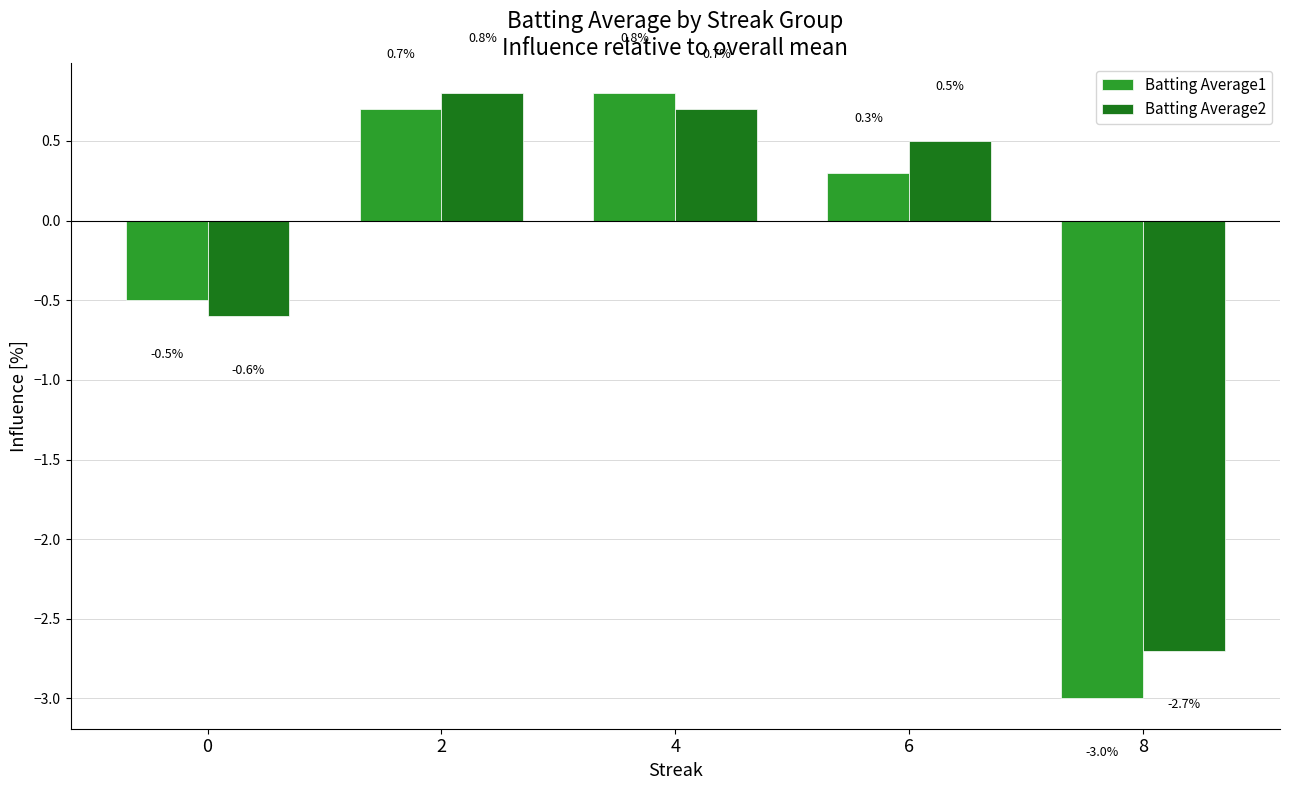

How many values in the Batting Average2 series are below 0?

2